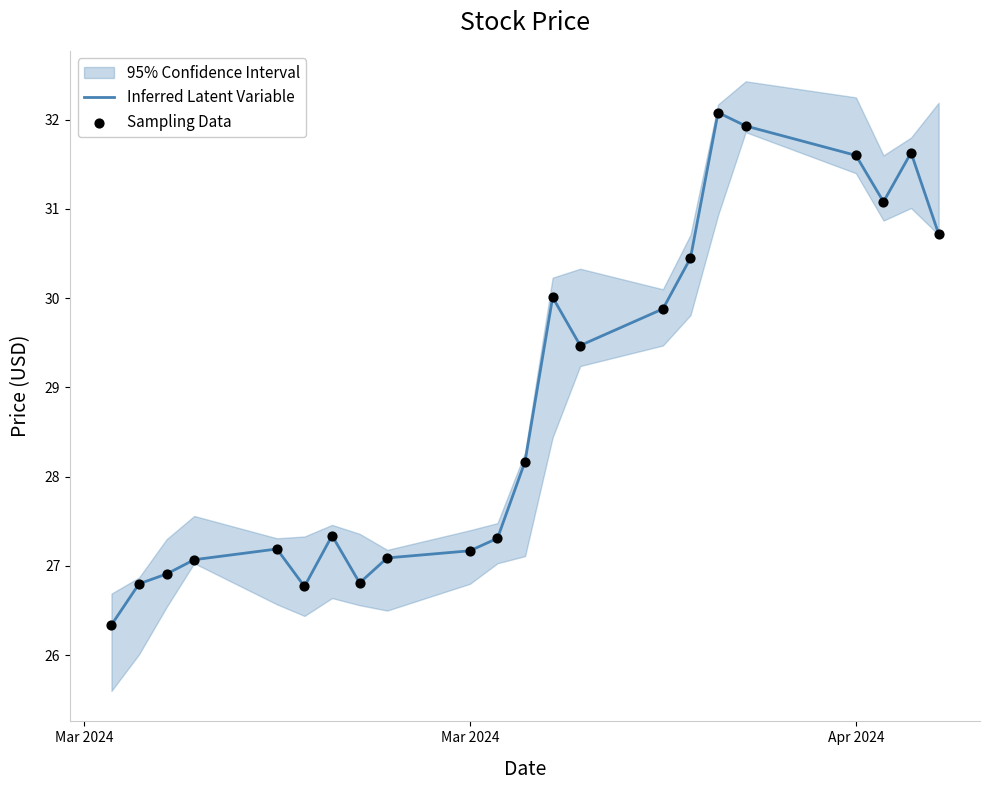

Which series has the widest spread of Y values?

Inferred Latent Variable